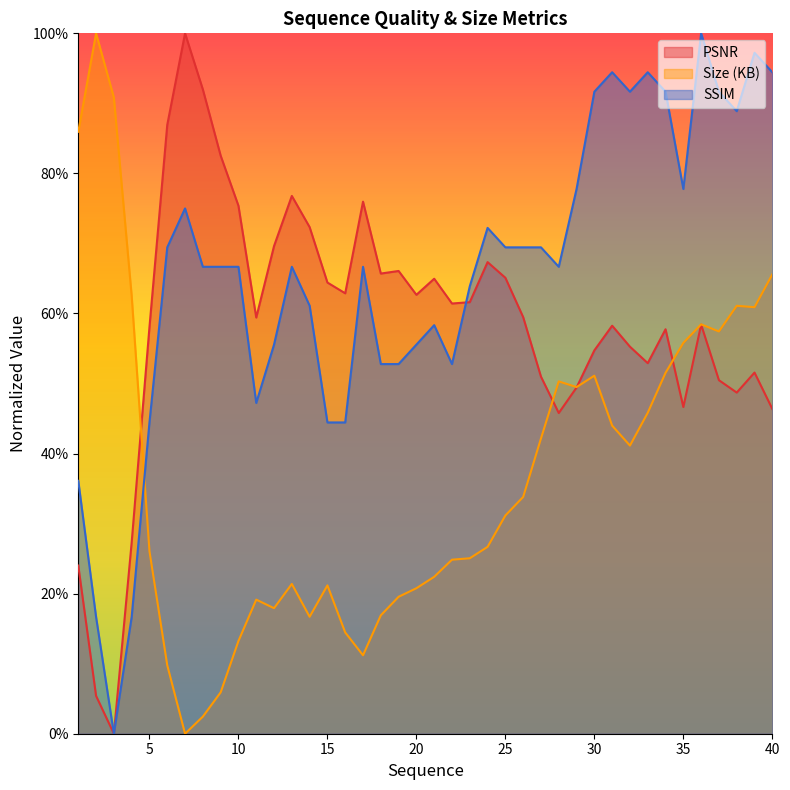

How many interior local peaks does the PSNR series have?

10